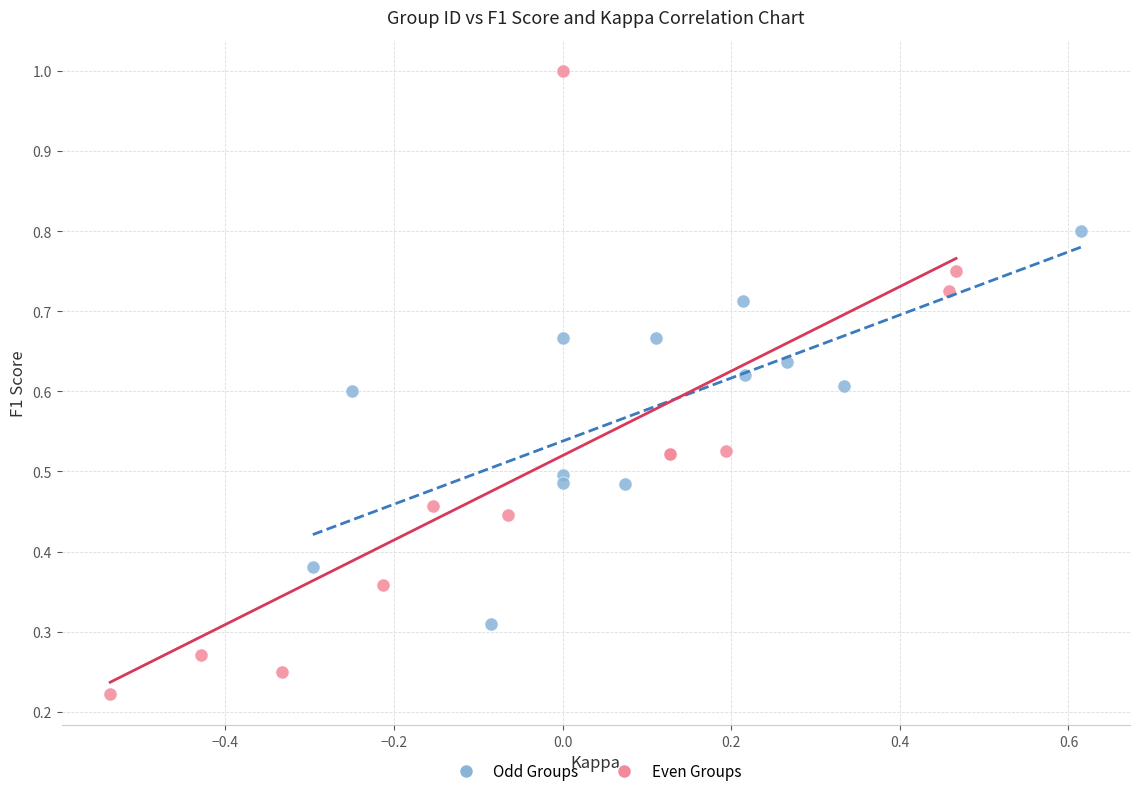

Which series has the widest spread of Y values?

Even Groups